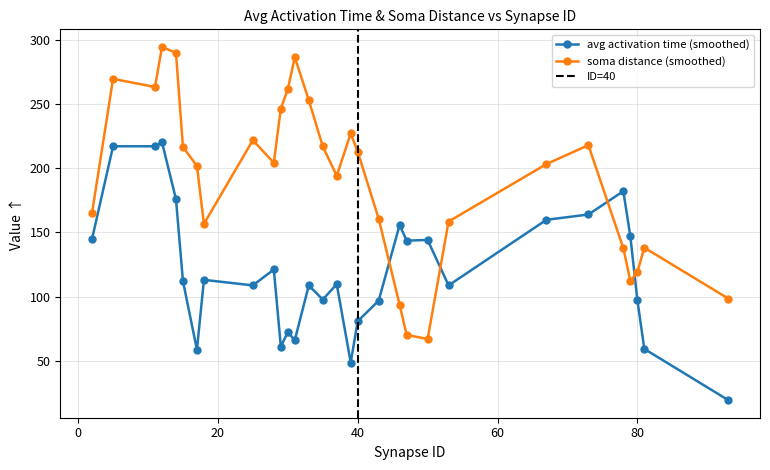

What is the highest value of the avg activation time (smoothed) series?

220.4